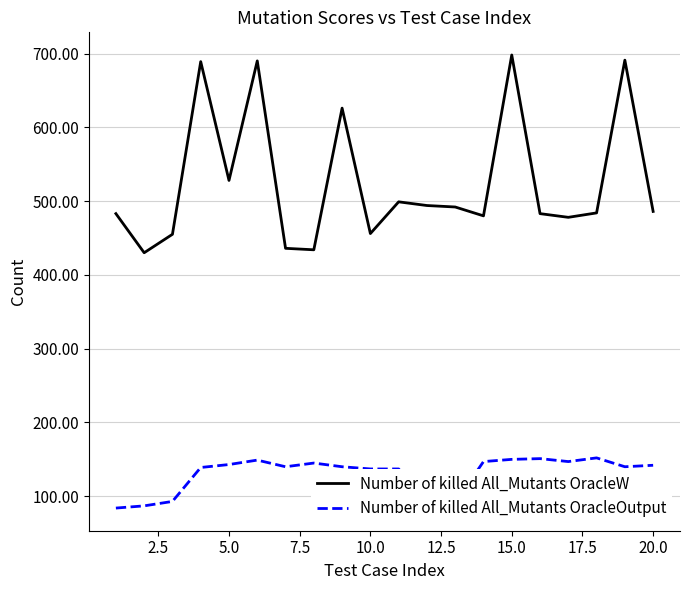

Which series has the largest total across all categories?

Number of killed All_Mutants OracleW